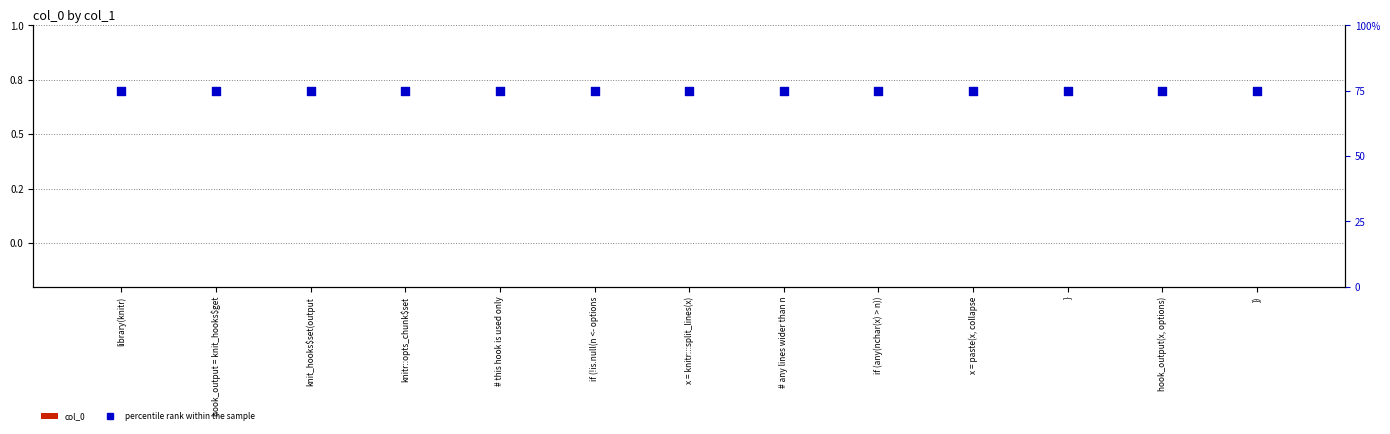

What is the total value across all series at library(knitr)?

0.8